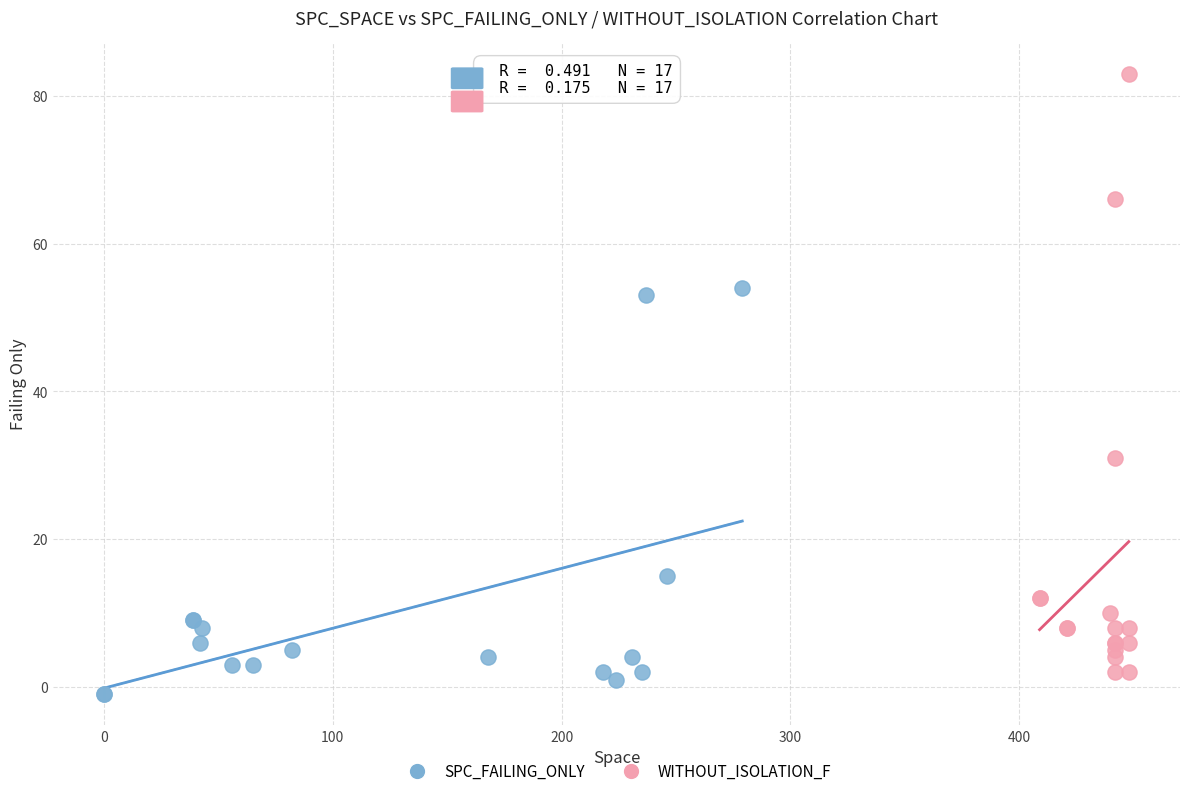

Which series contains the highest Y value?

WITHOUT_ISOLATION_F